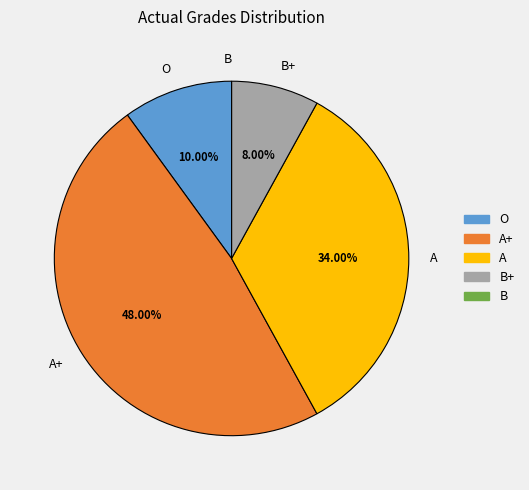

To the nearest percent, what is the average slice percentage?

20%